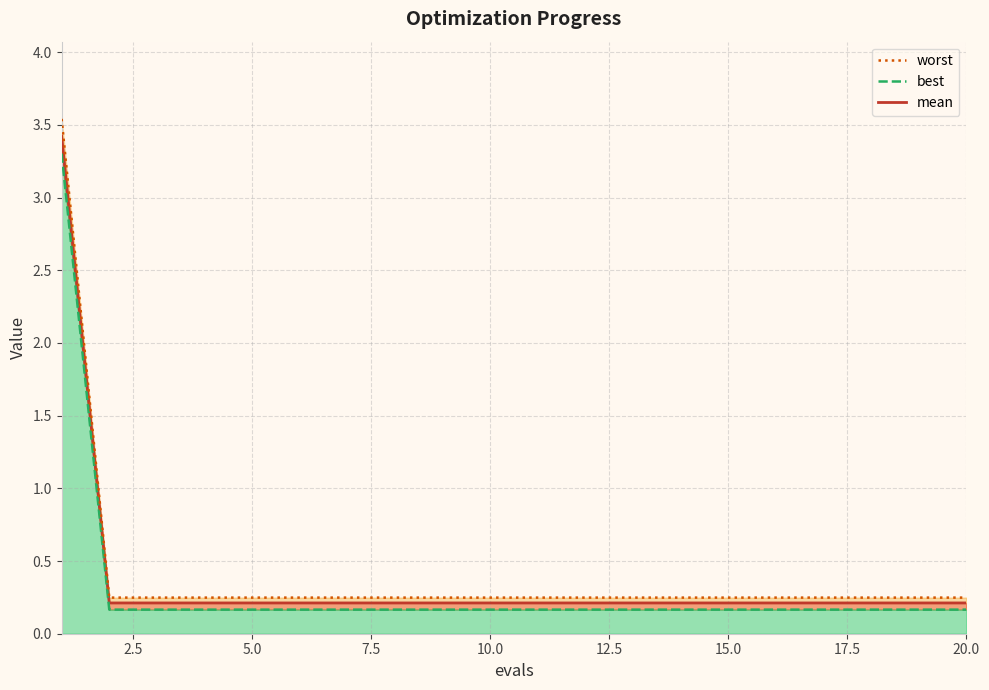

What is the highest value of the mean series?

3.4